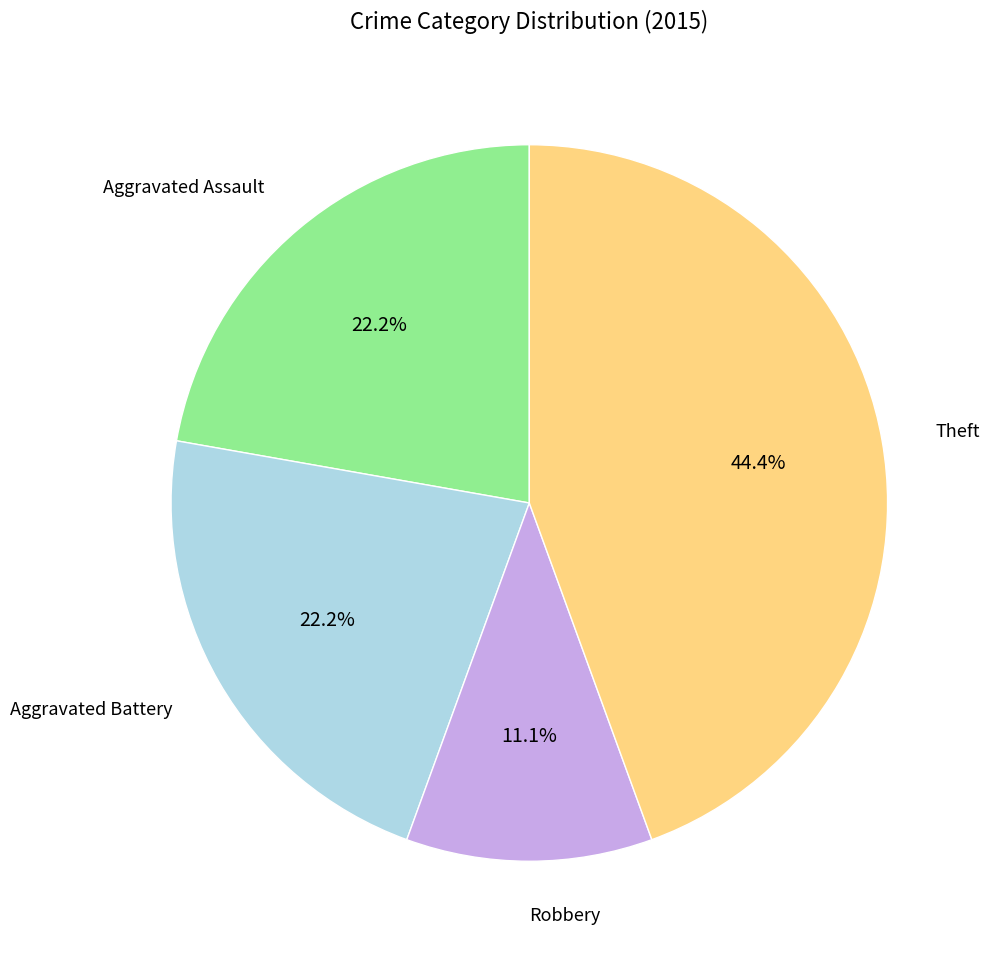

Does any single category account for the majority?

No